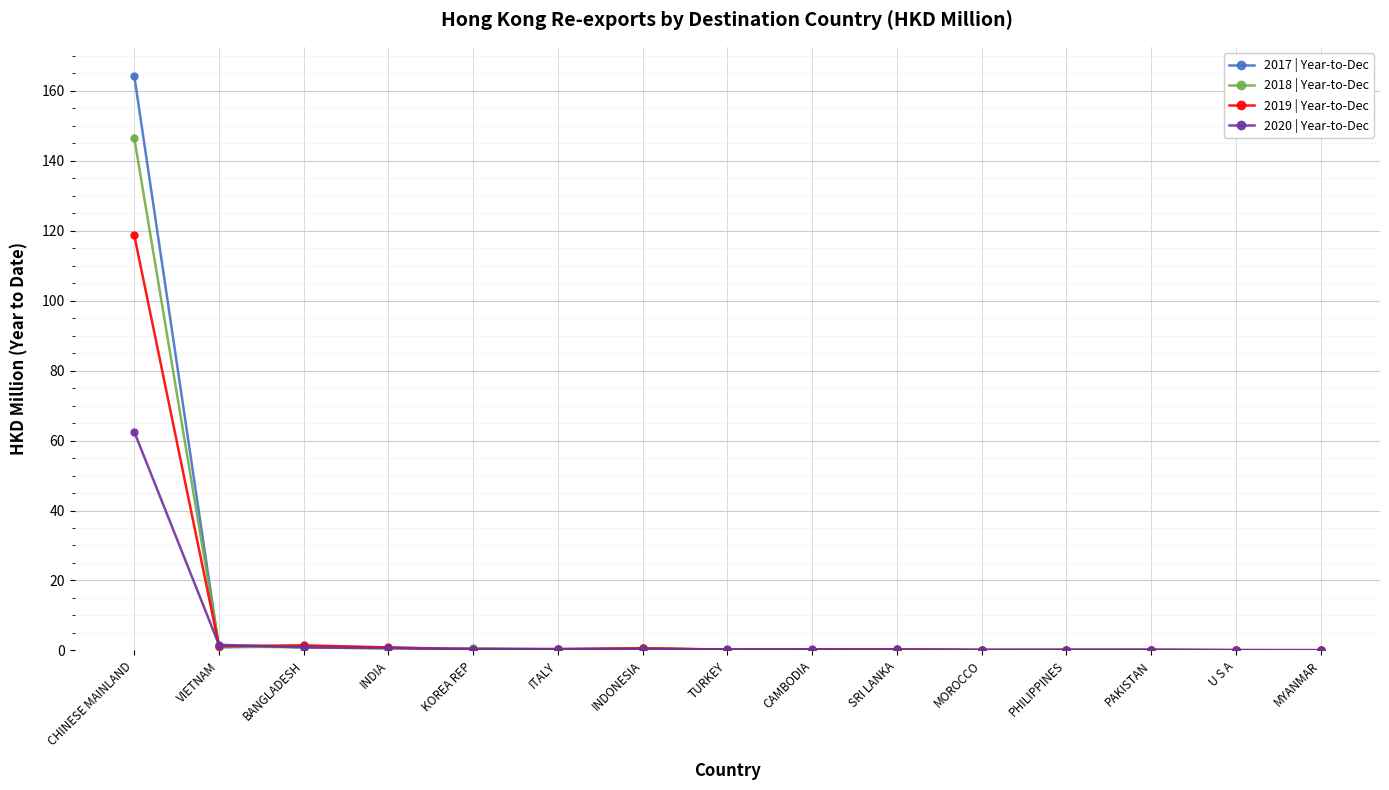

What is the approximate value of 2017 | Year-to-Dec at PHILIPPINES?

0.2